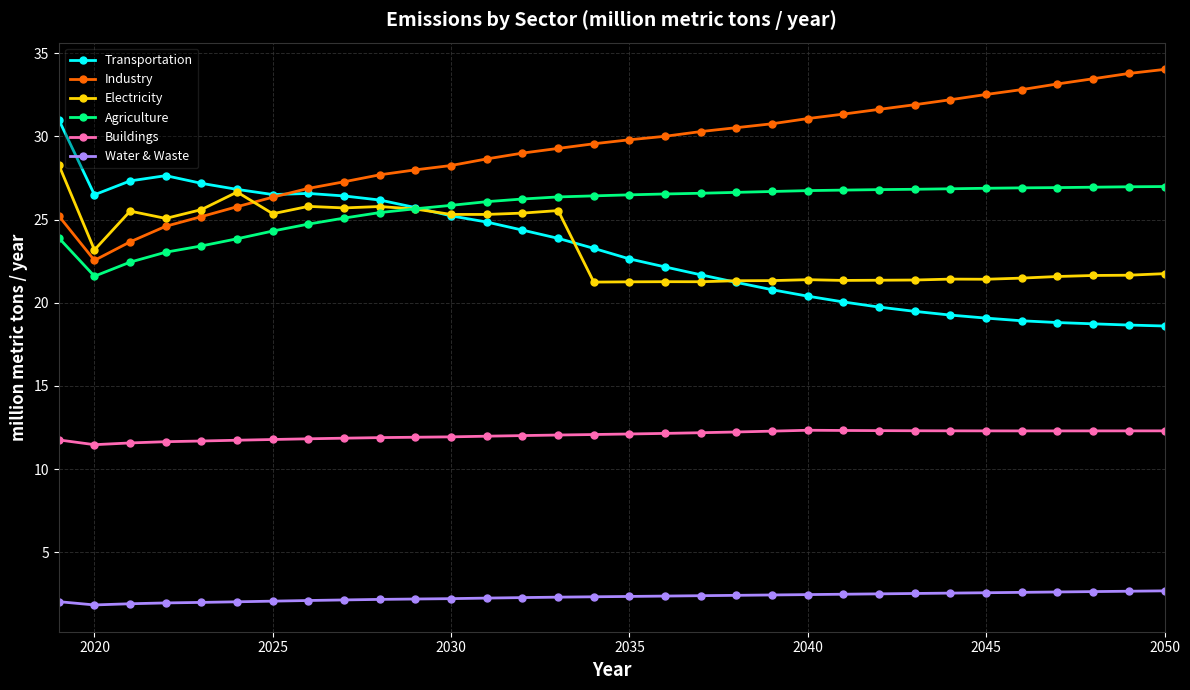

What is the highest value of the Transportation series?

31.0